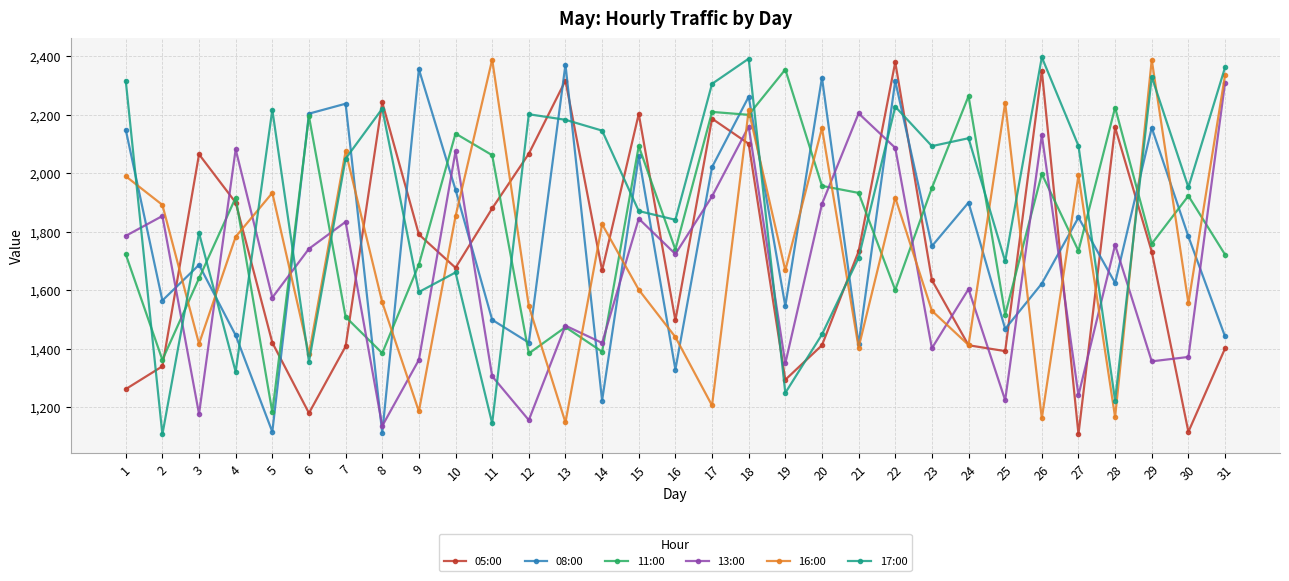

Which series has the largest total across all categories?

17:00